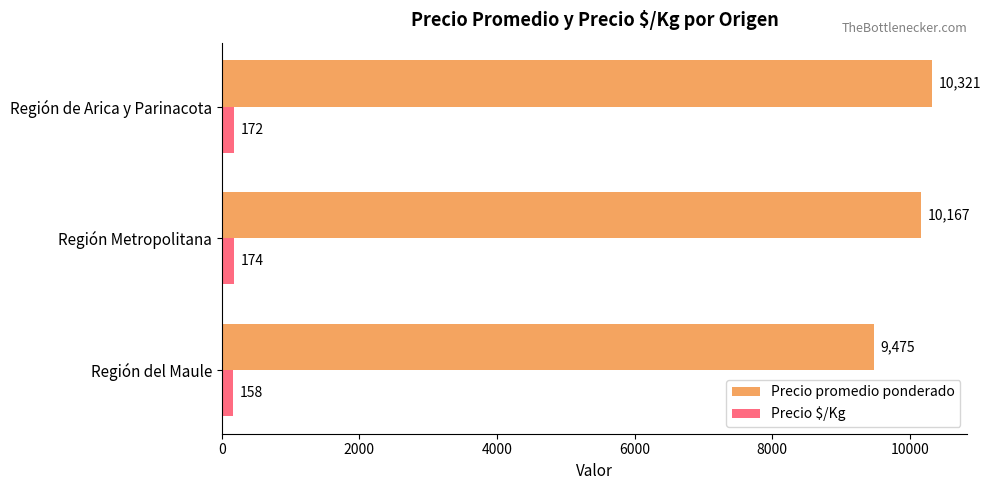

What is the sum of all Precio $/Kg values?

504